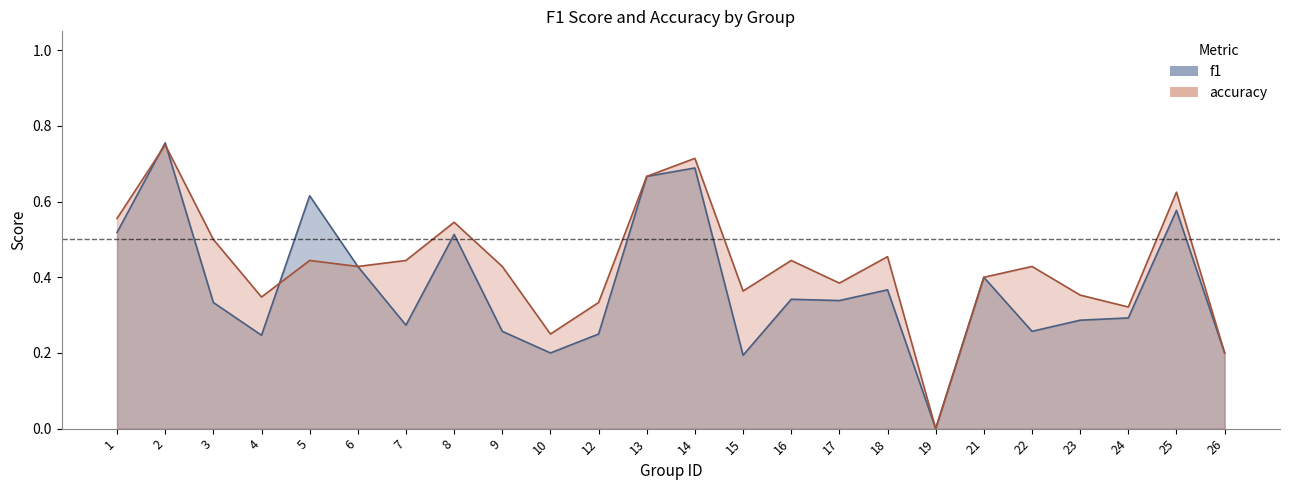

True or false: f1 and accuracy intersect in this chart.

True